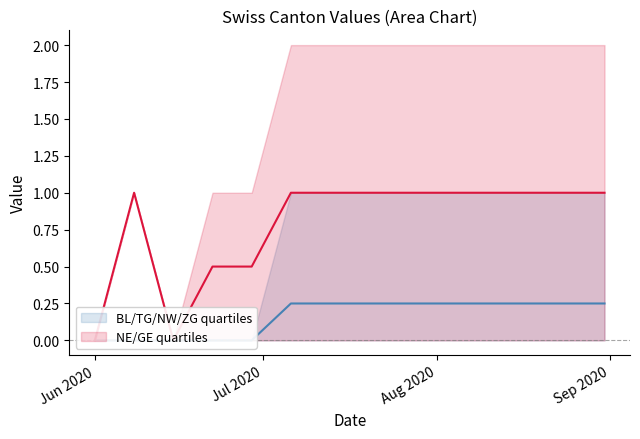

The value of NE/GE quartiles at Jul 2020 is 1.5. True or false?

False